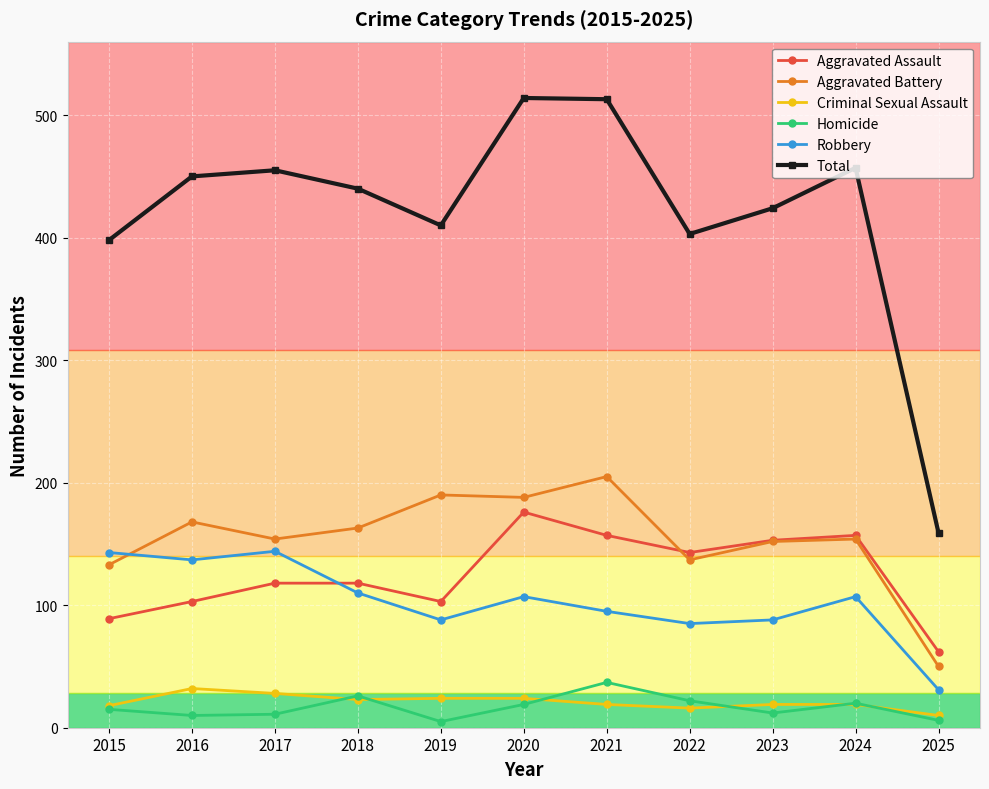

True or false: Aggravated Battery and Criminal Sexual Assault cross at least once.

False